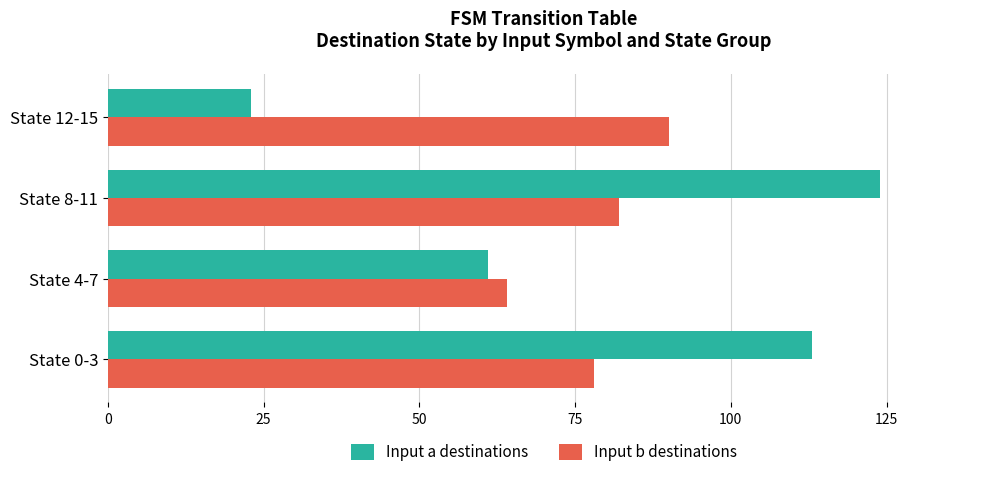

The Input b destinations series shows 82 at State 8-11. True or false?

True